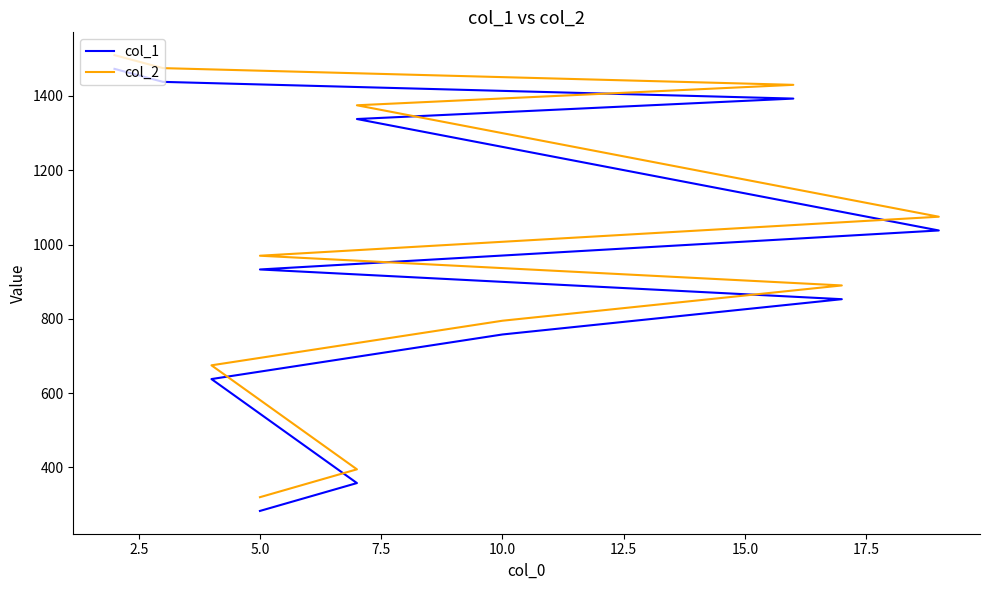

How many lines are shown in the chart?

2